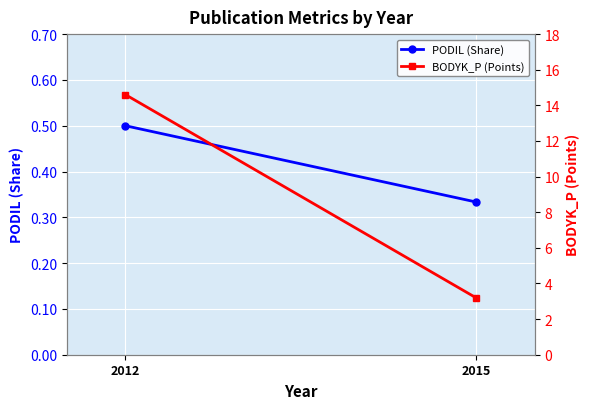

Reading right to left, what are all the values shown in this chart?

PODIL (Share): 0.3	0.5
BODYK_P (Points): 3.2	14.6